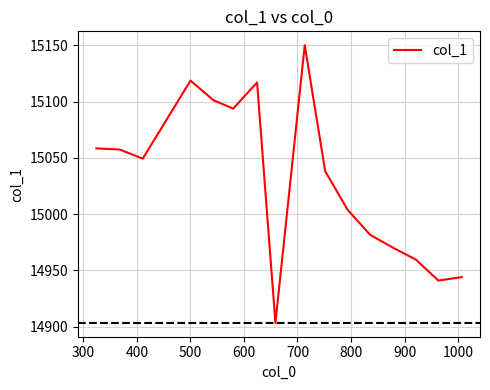

What is the smallest value displayed?

14903.4